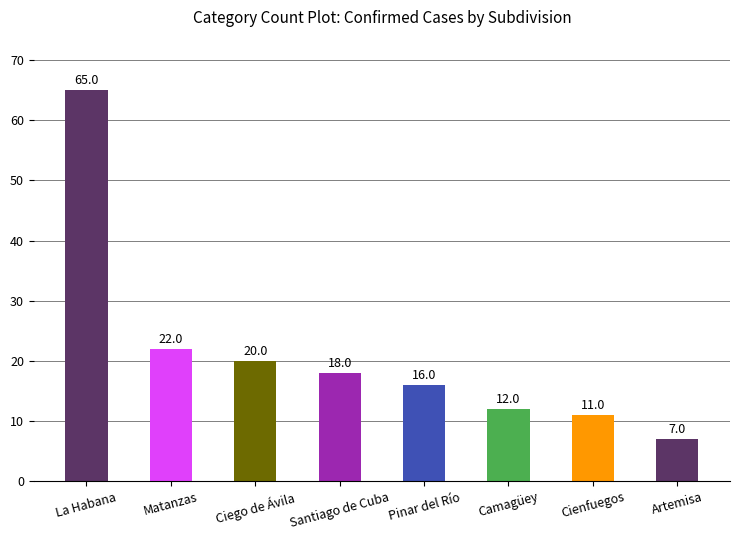

At which label does the data first exceed 18?

La Habana